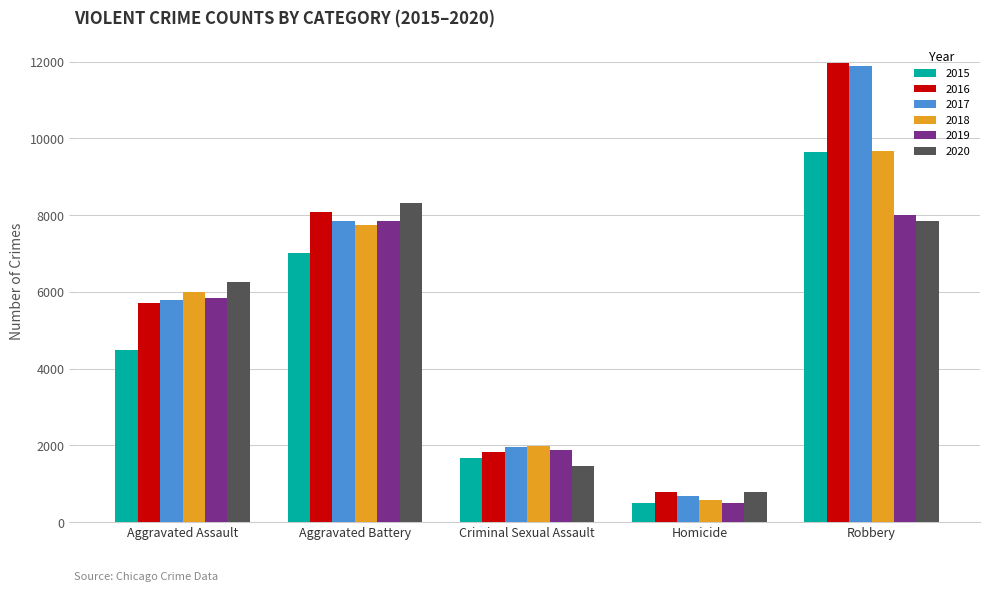

Reading left to right, extract all data points from this chart.

2015: 4480	7018	1674	496	9638
2016: 5712	8085	1822	786	11960
2017: 5793	7845	1953	672	11880
2018: 6001	7734	1987	589	9680
2019: 5841	7857	1885	498	7994
2020: 6263	8319	1460	787	7855